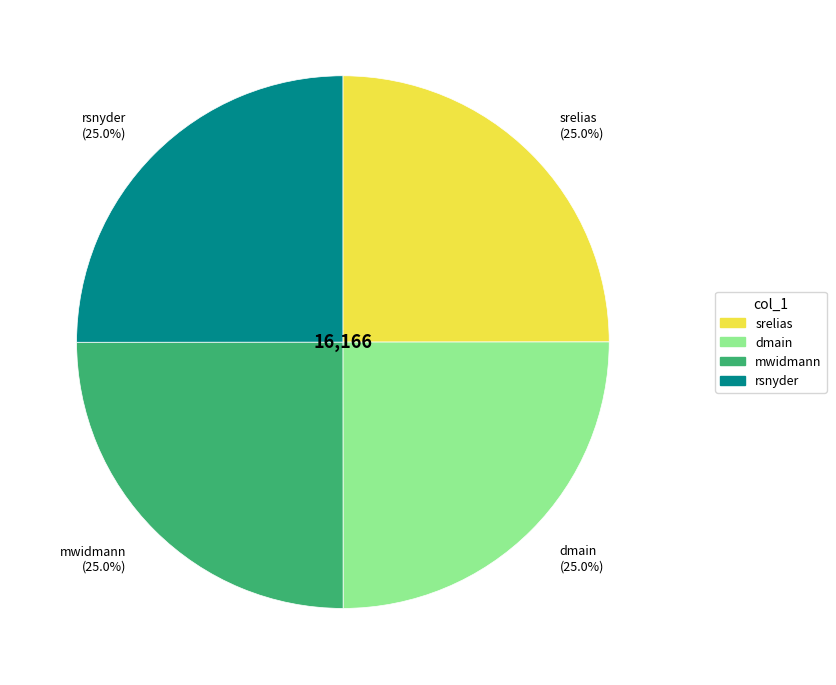

How much of the chart is everything except dmain?

75.0%